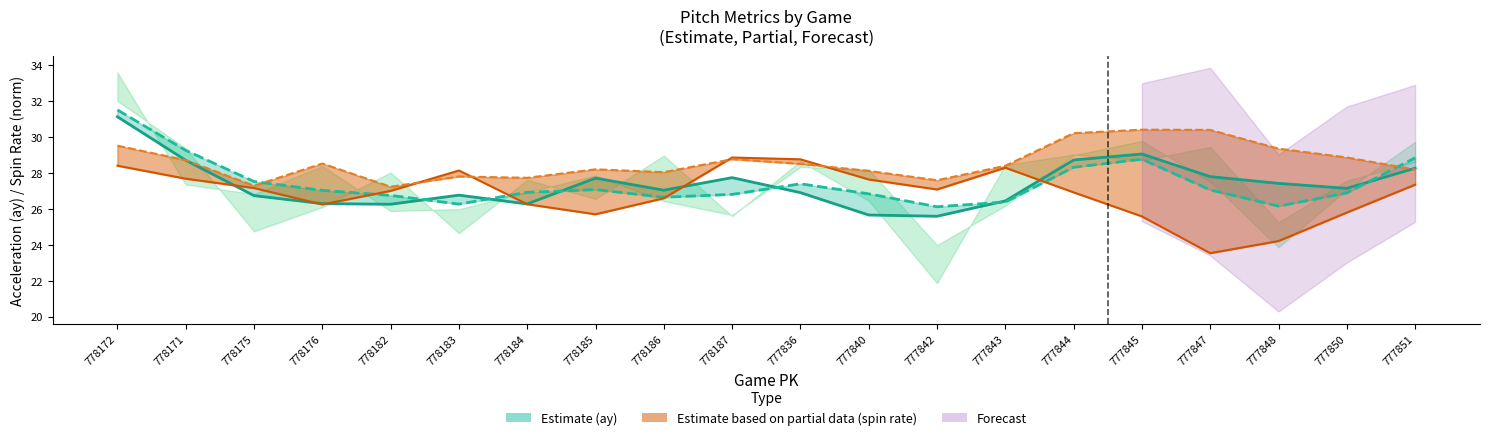

Is this an area chart (filled region under the line)?

No